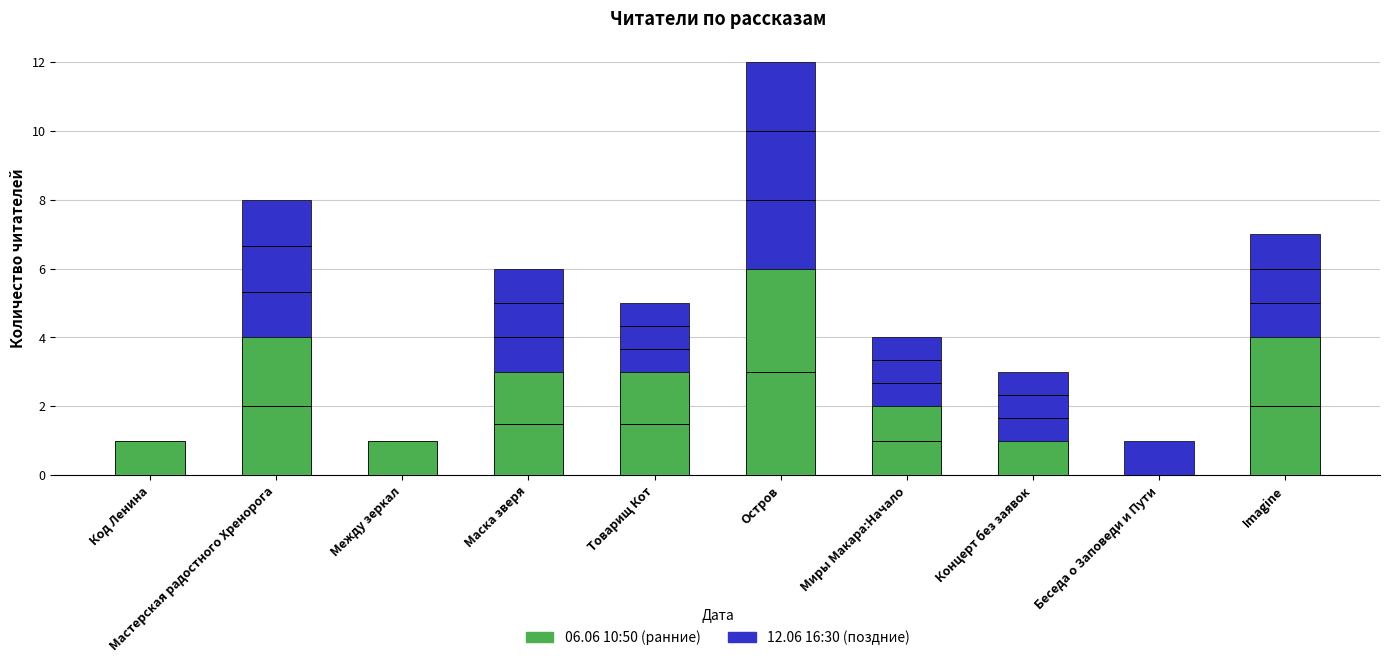

Between Между зеркал and Код Ленина, which is larger?

Между зеркал